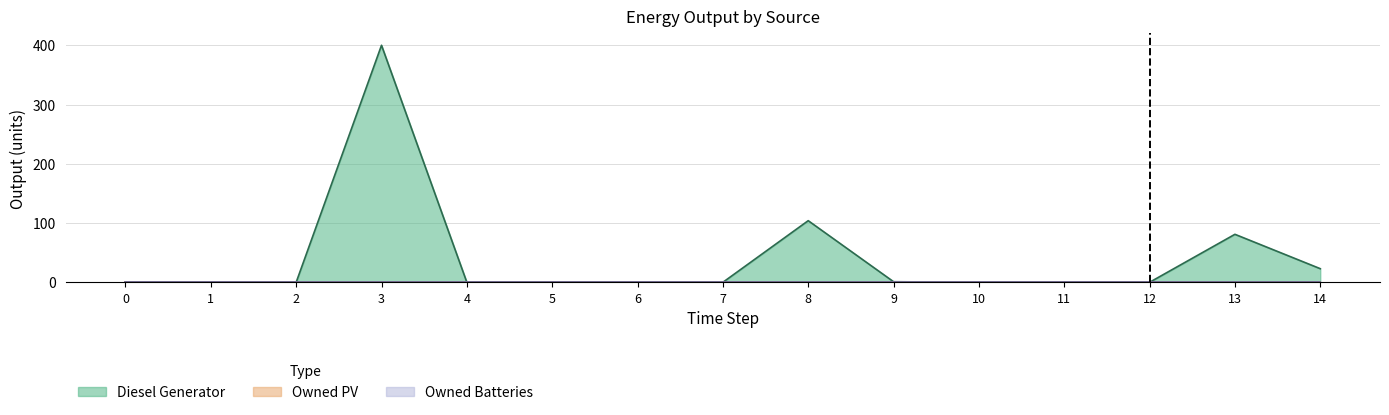

List the series in order of their peak value, lowest first.

Owned PV, Owned Batteries, Diesel Generator